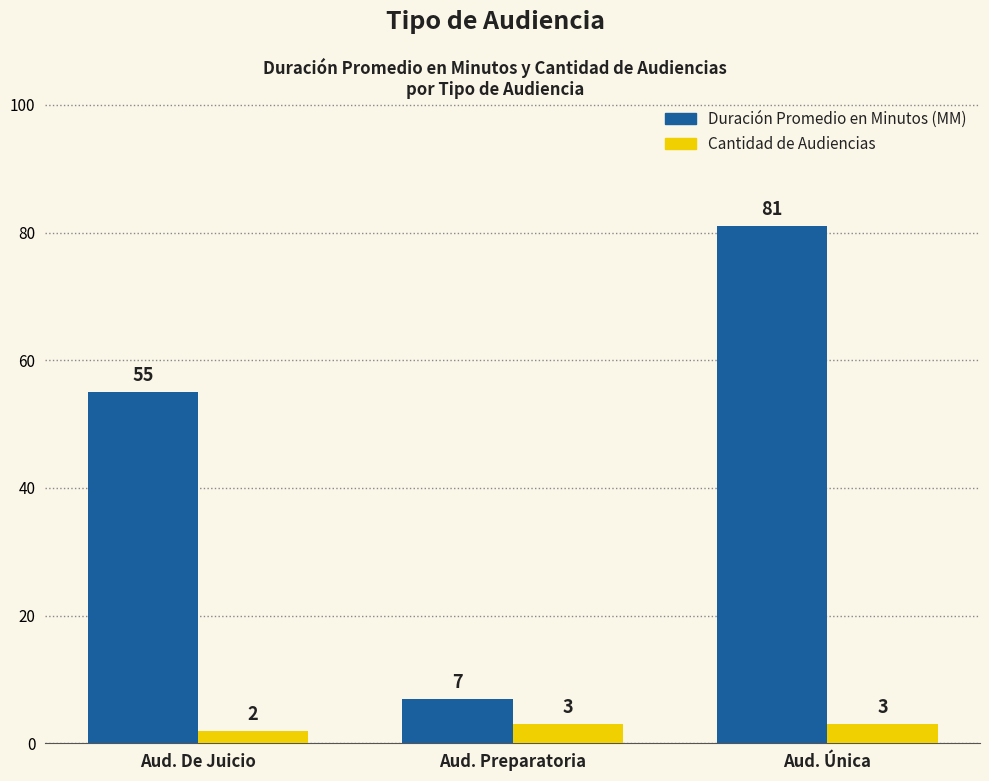

The Duración Promedio en Minutos (MM) series shows 7 at Aud. Preparatoria. True or false?

True